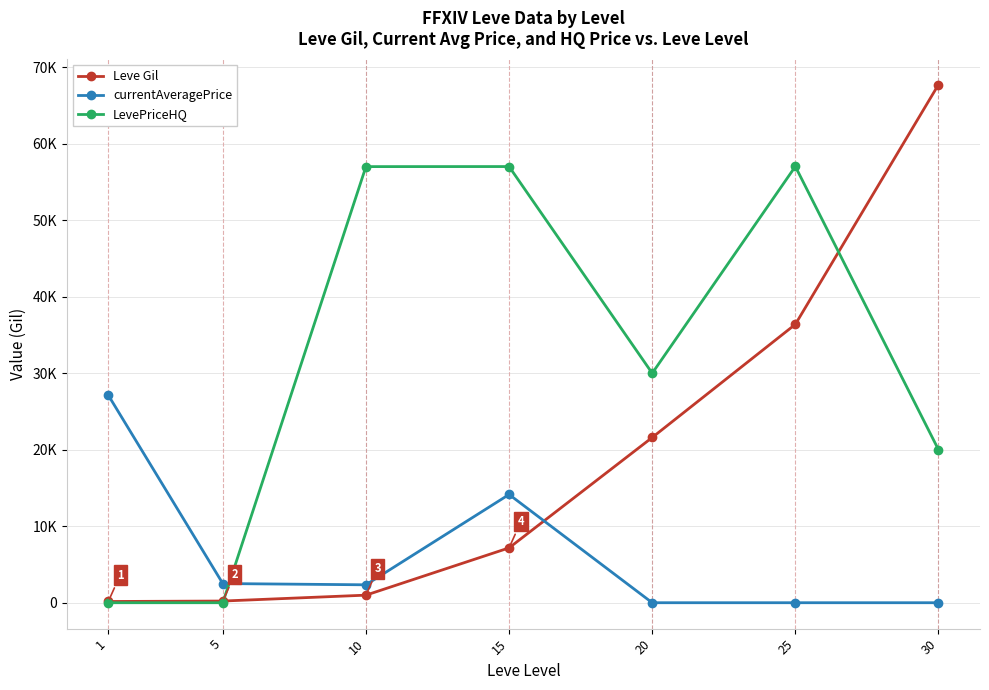

Rank the series by their average value, from highest to lowest.

LevePriceHQ, Leve Gil, currentAveragePrice